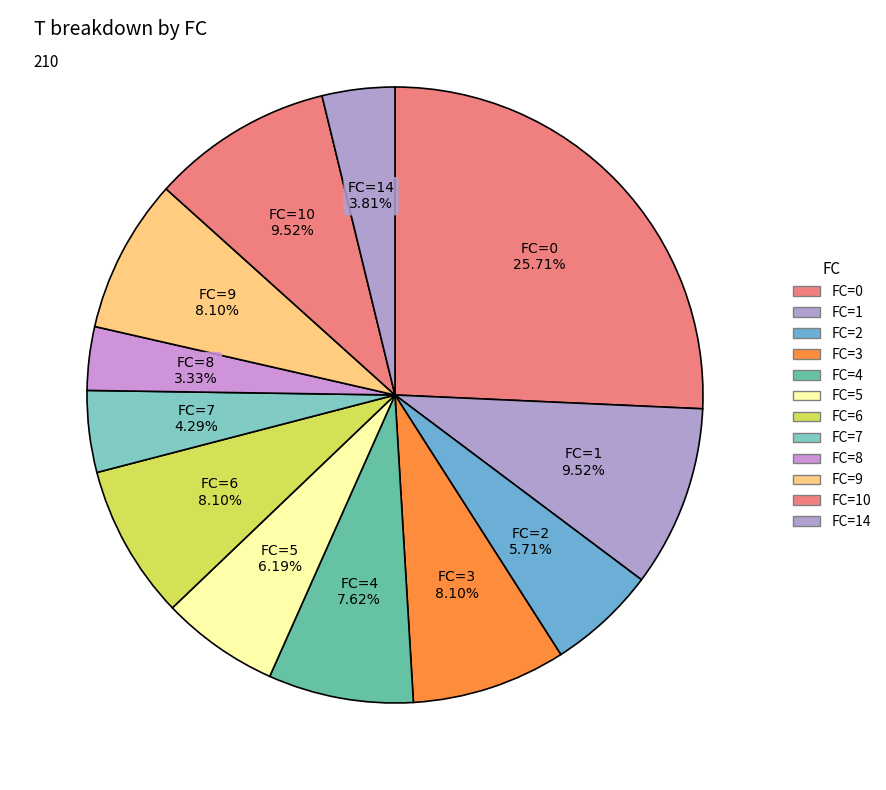

Does any single category account for the majority?

No